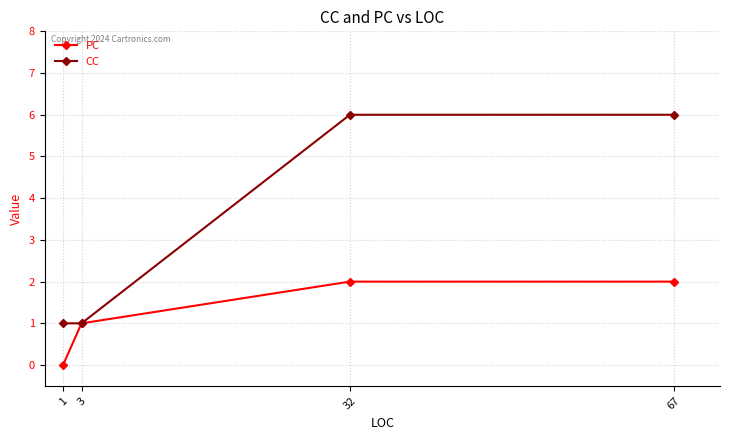

Which series has the largest total across all categories?

CC